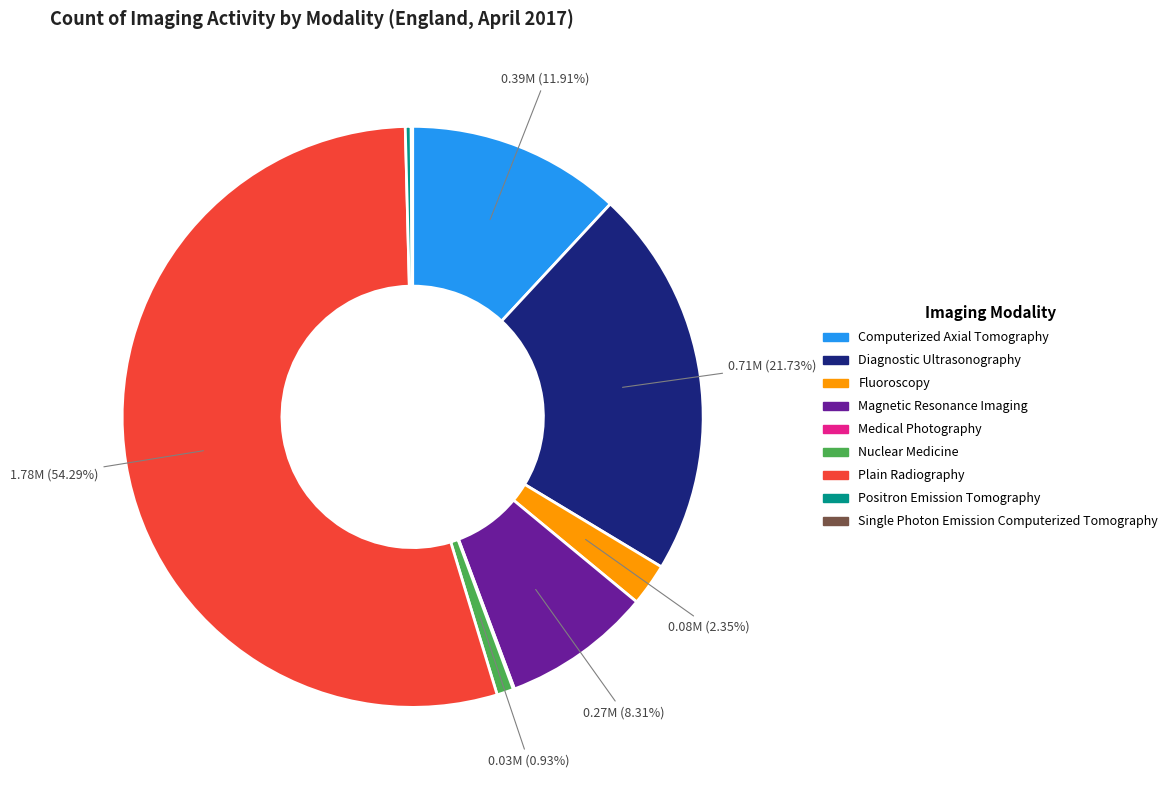

What is the largest slice in the pie chart?

Plain Radiography